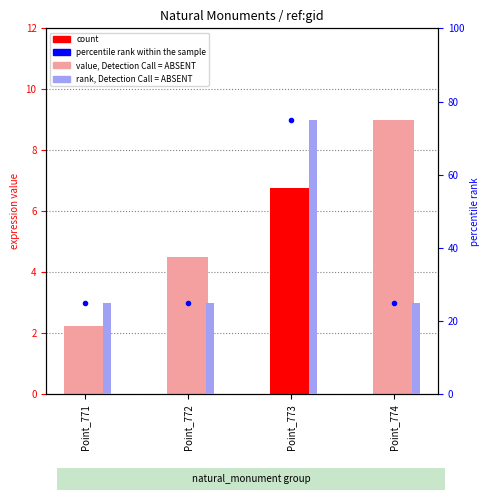

What is the total value across all series at Point_773?

156.8